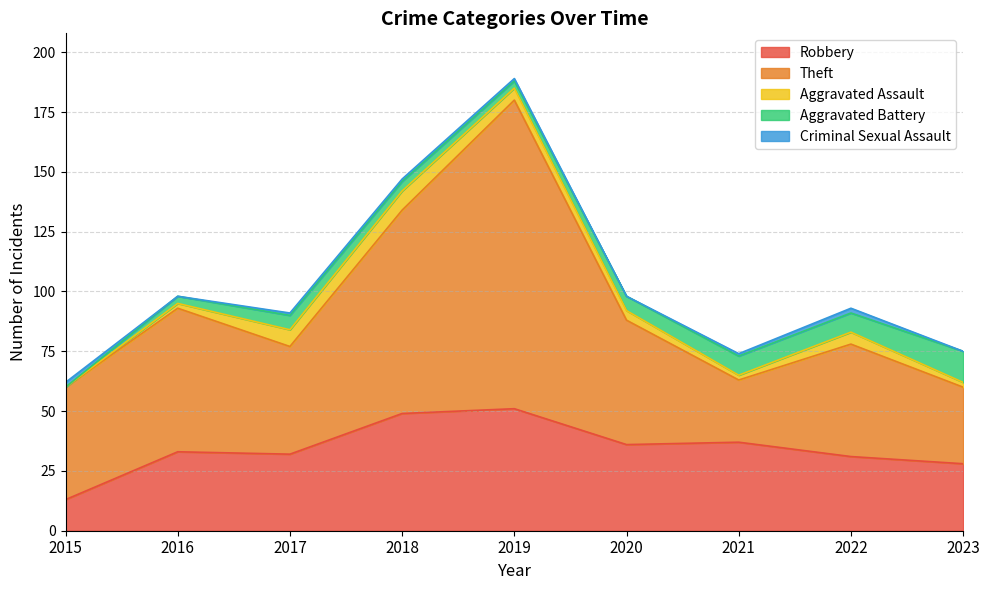

In Aggravated Assault, how many points are higher than both neighbors (excluding endpoints)?

2